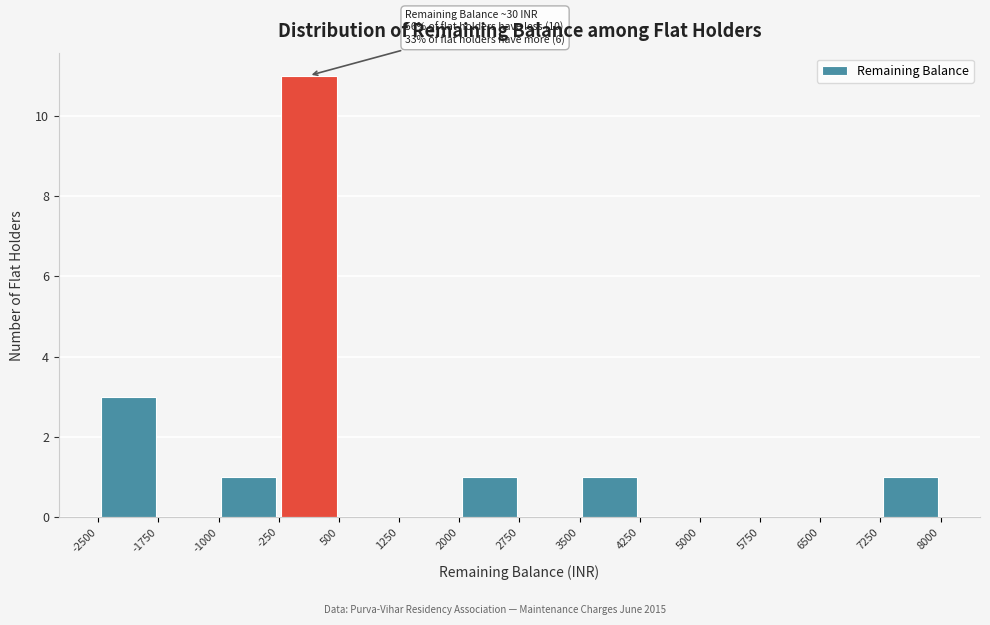

Which range on the x-axis has the tallest bar?

-250 to 500